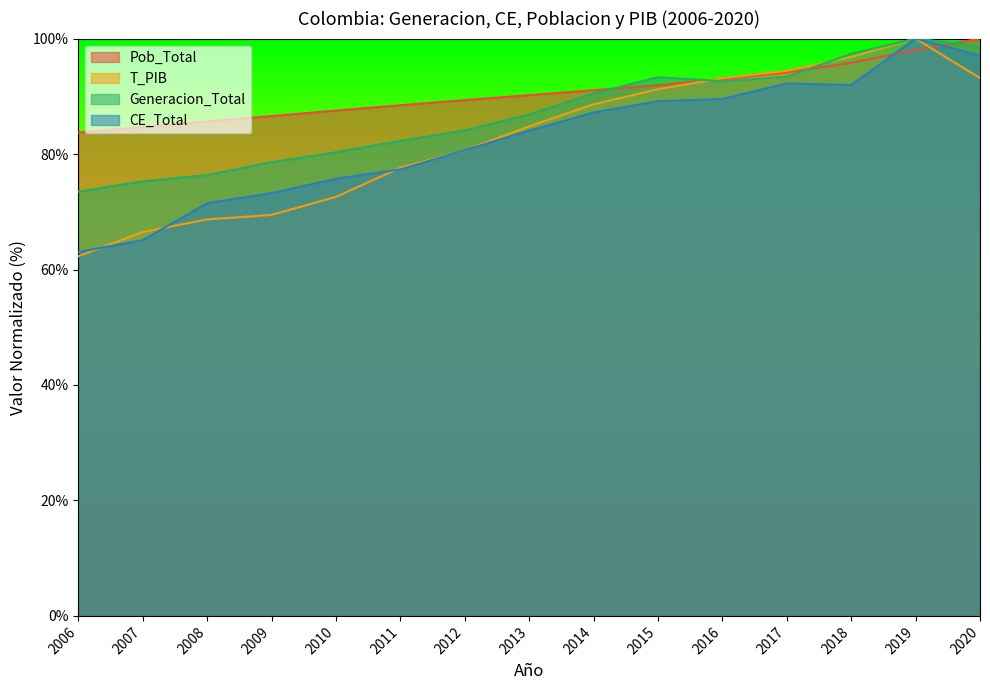

Which series has the largest total across all categories?

Pob_Total